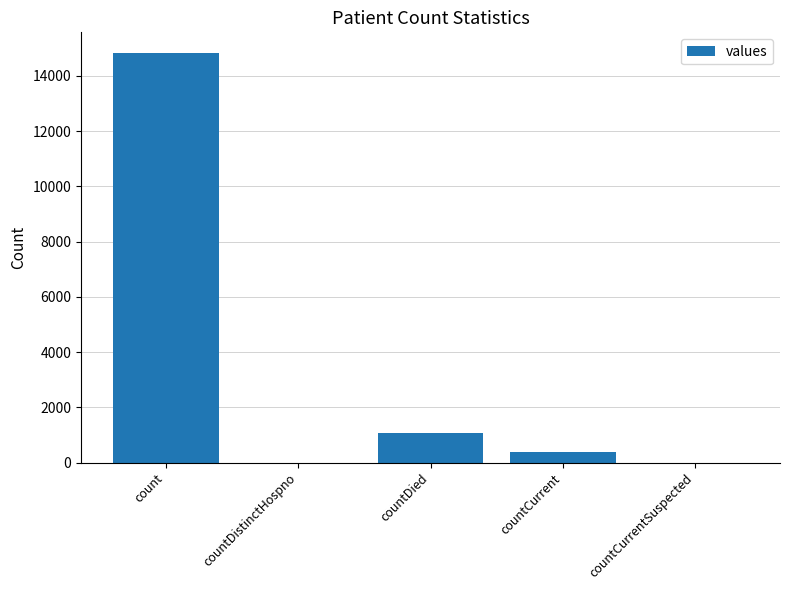

Which category has the highest value across all series?

count